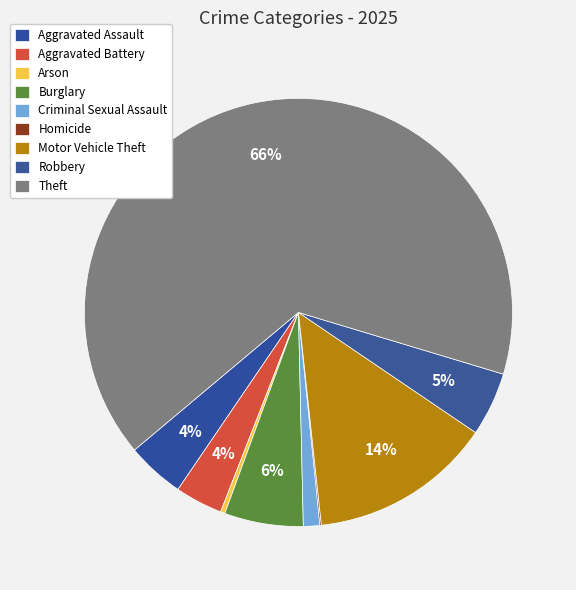

Does Theft account for over 50% of the chart?

Yes